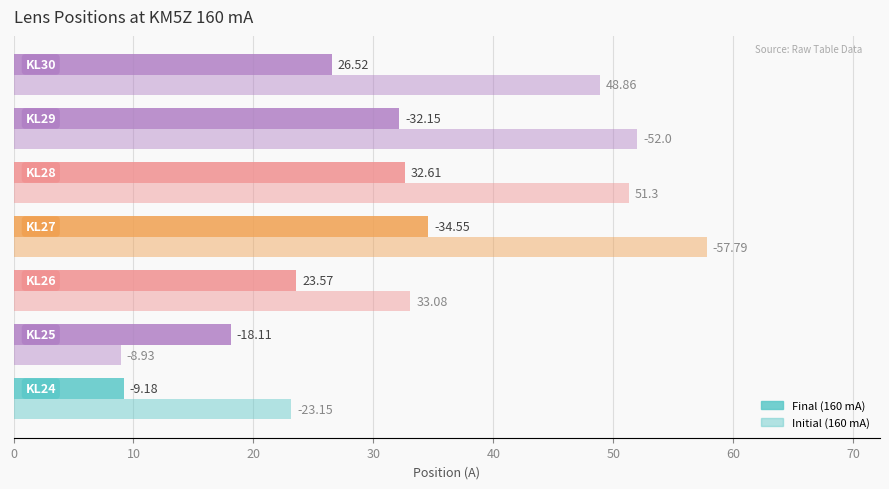

What is the difference between the second highest and minimum values in the Initial (160 mA) series?

43.1